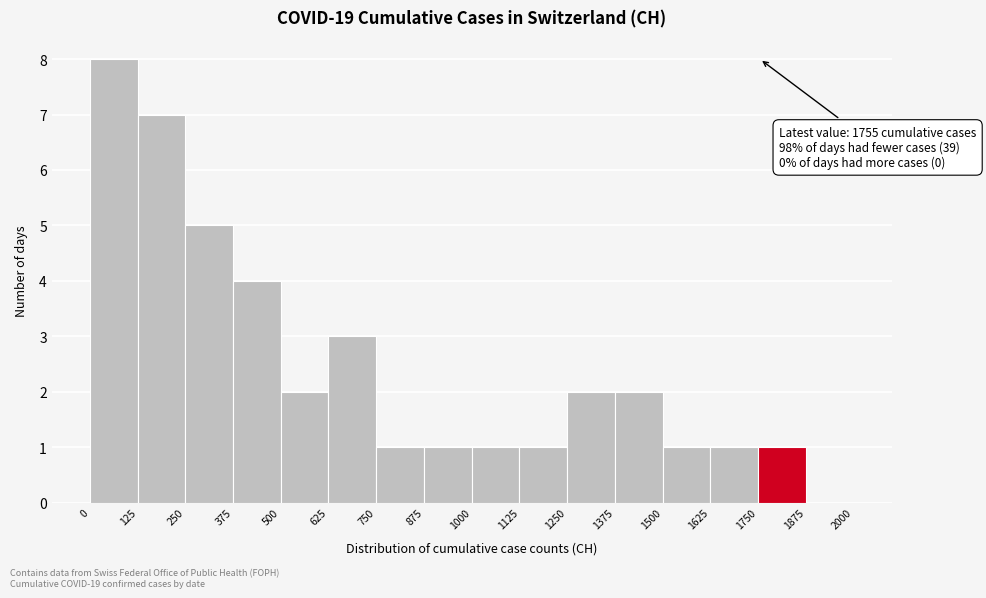

Over which range of the x-axis is the bar tallest?

0 to 125